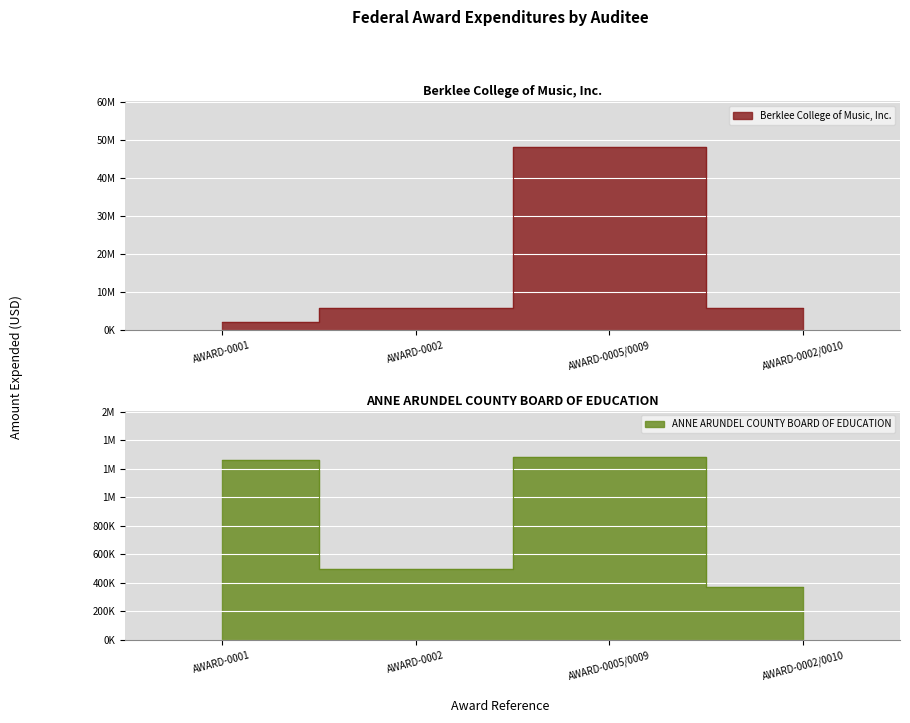

At which category does the chart reach its minimum across all series?

AWARD-0002/0010